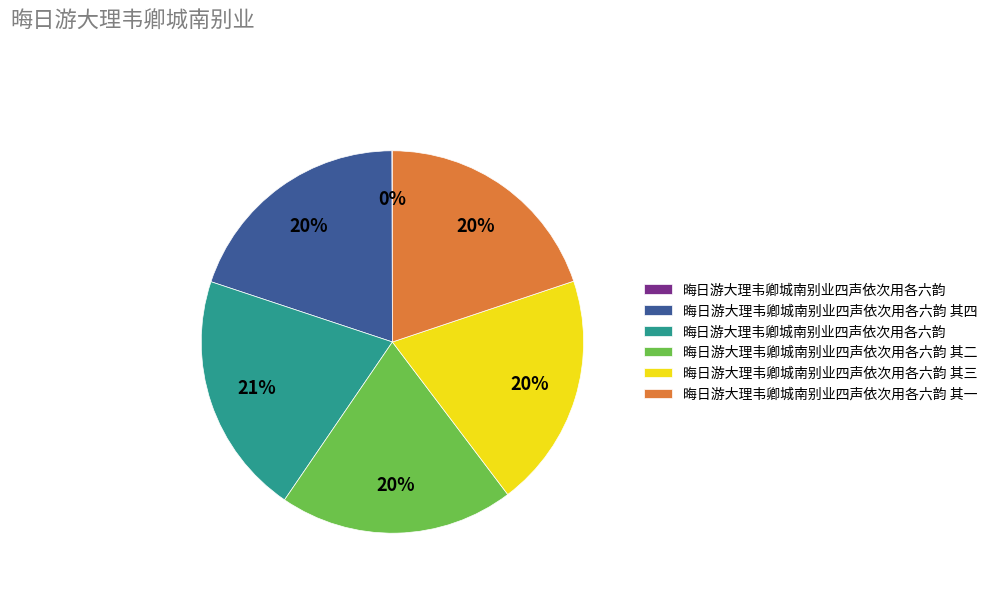

To the nearest percent, what is the average slice percentage?

17%